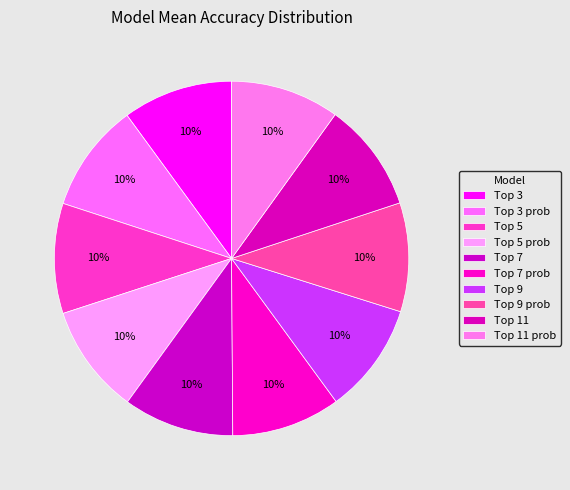

What is the smallest slice in the pie chart?

Top 3 prob